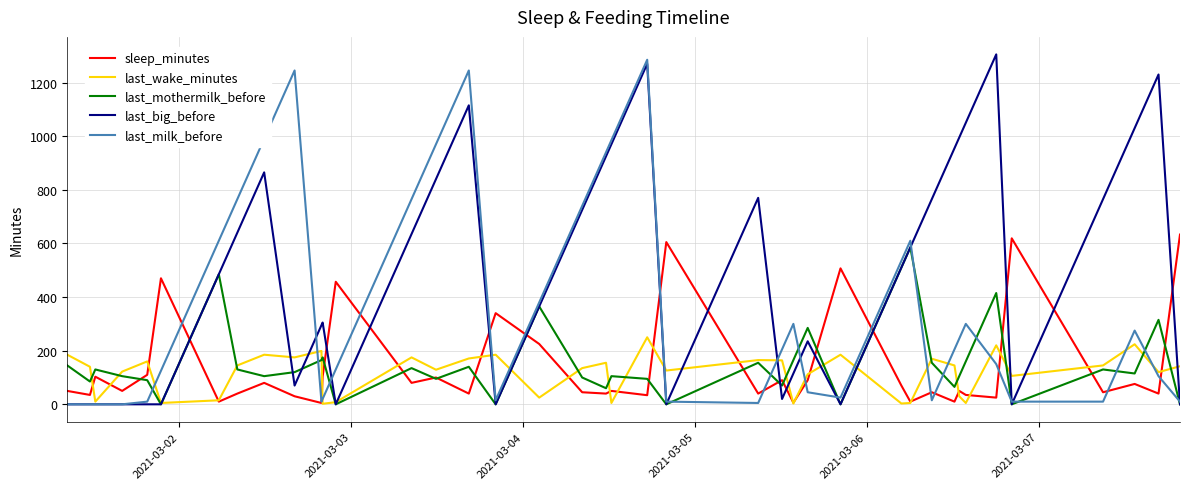

What is the maximum value for last_wake_minutes?

250